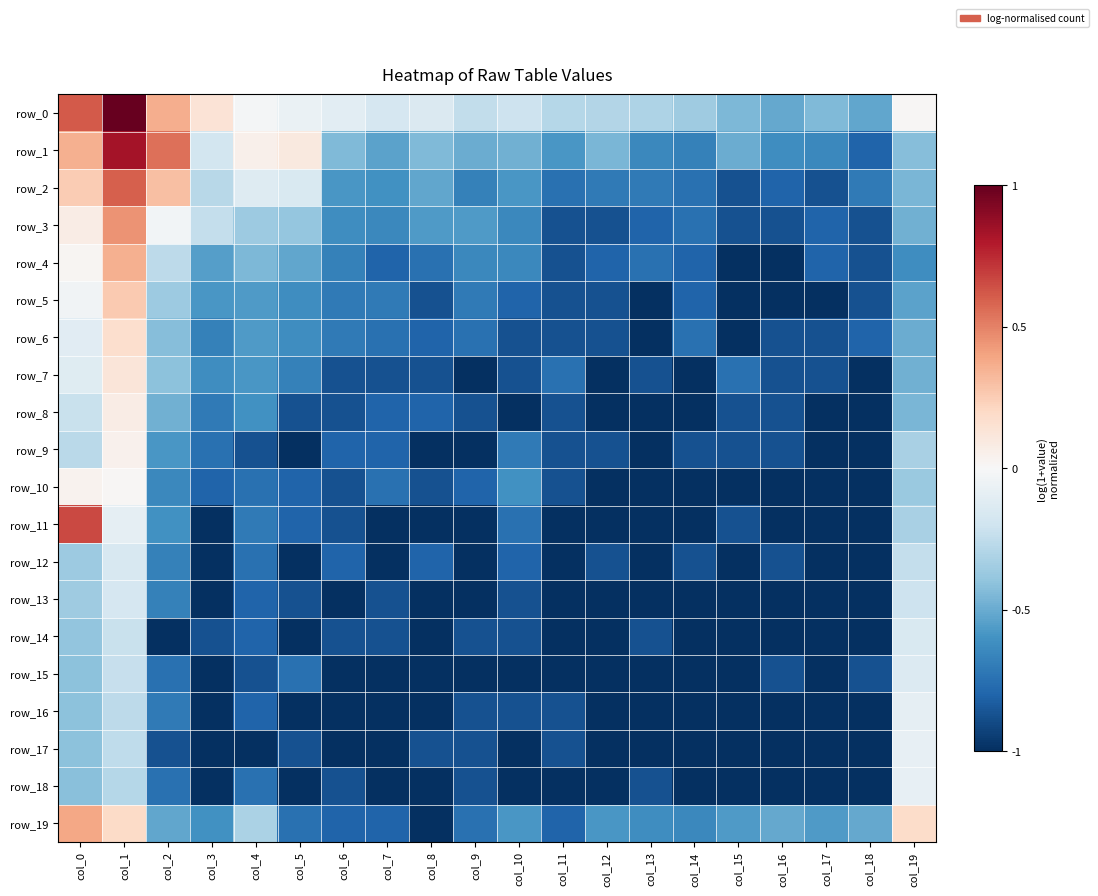

At col_11, list the series in order from smallest to largest.

row_11, row_12, row_13, row_14, row_15, row_18, row_3, row_4, row_5, row_6, row_8, row_9, row_10, row_16, row_17, row_19, row_2, row_7, row_1, row_0